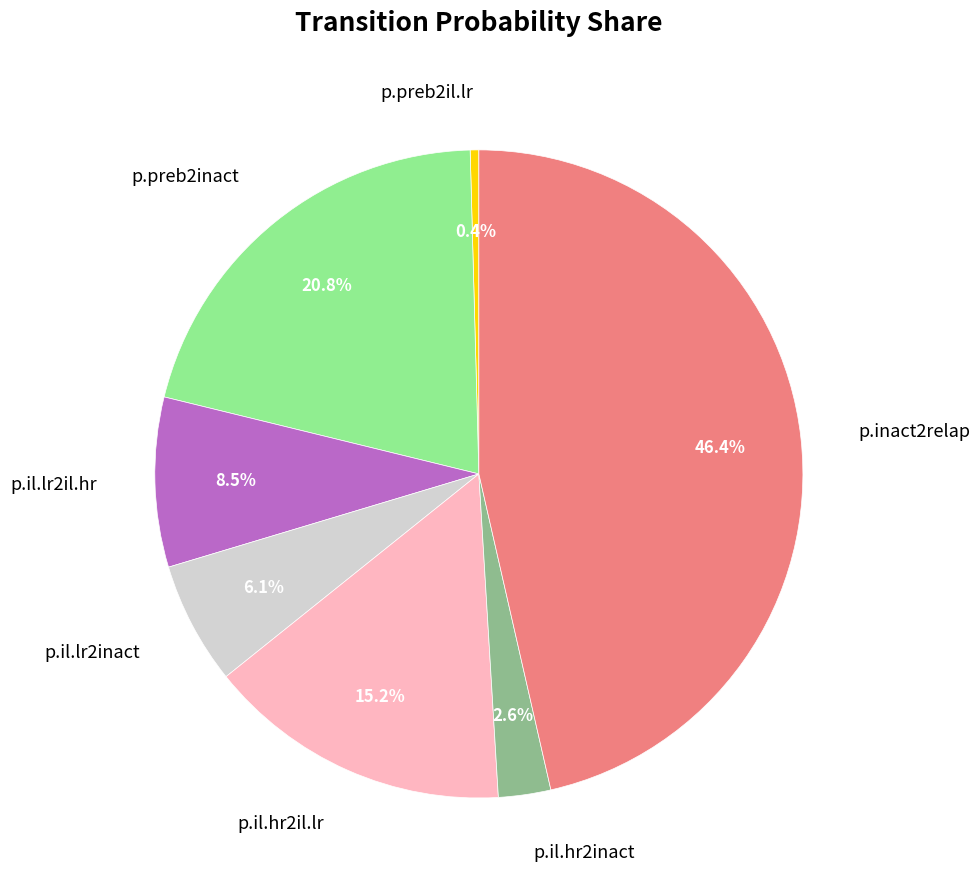

Which has a higher value, p.preb2il.lr or p.preb2inact?

p.preb2inact